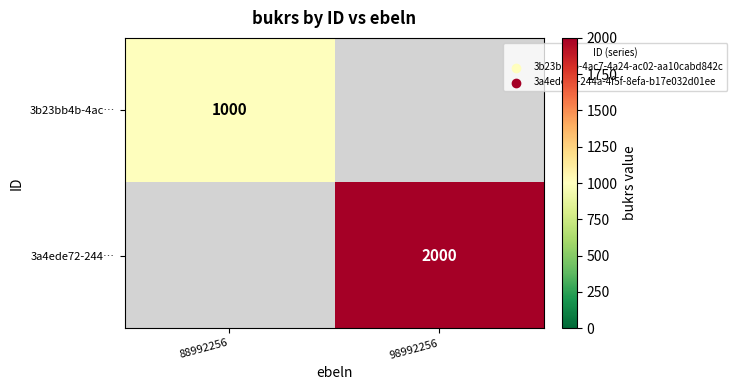

The 3b23bb4b-4ac… series shows 294 at 88992256. True or false?

False